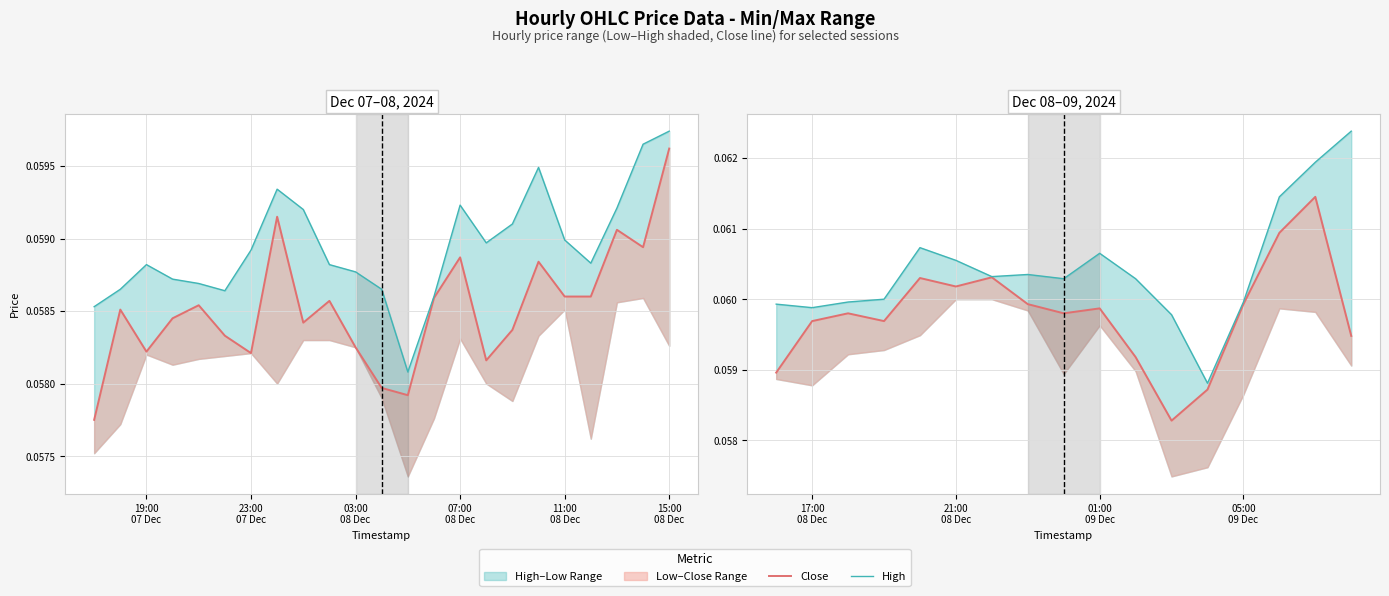

True or false: High and Close intersect in this chart.

False